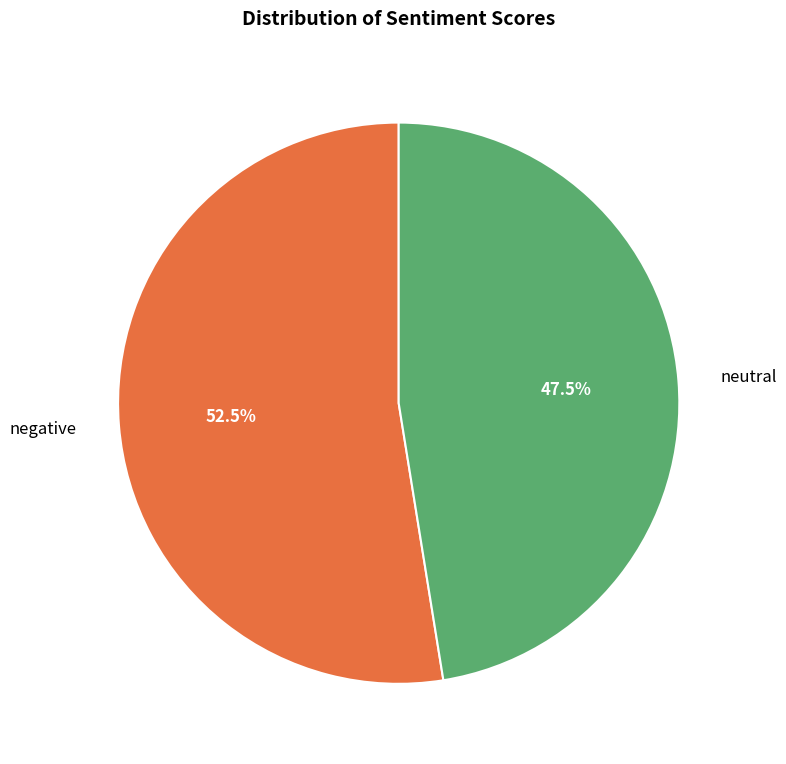

The neutral slice represents 55% of the pie. True or false?

False